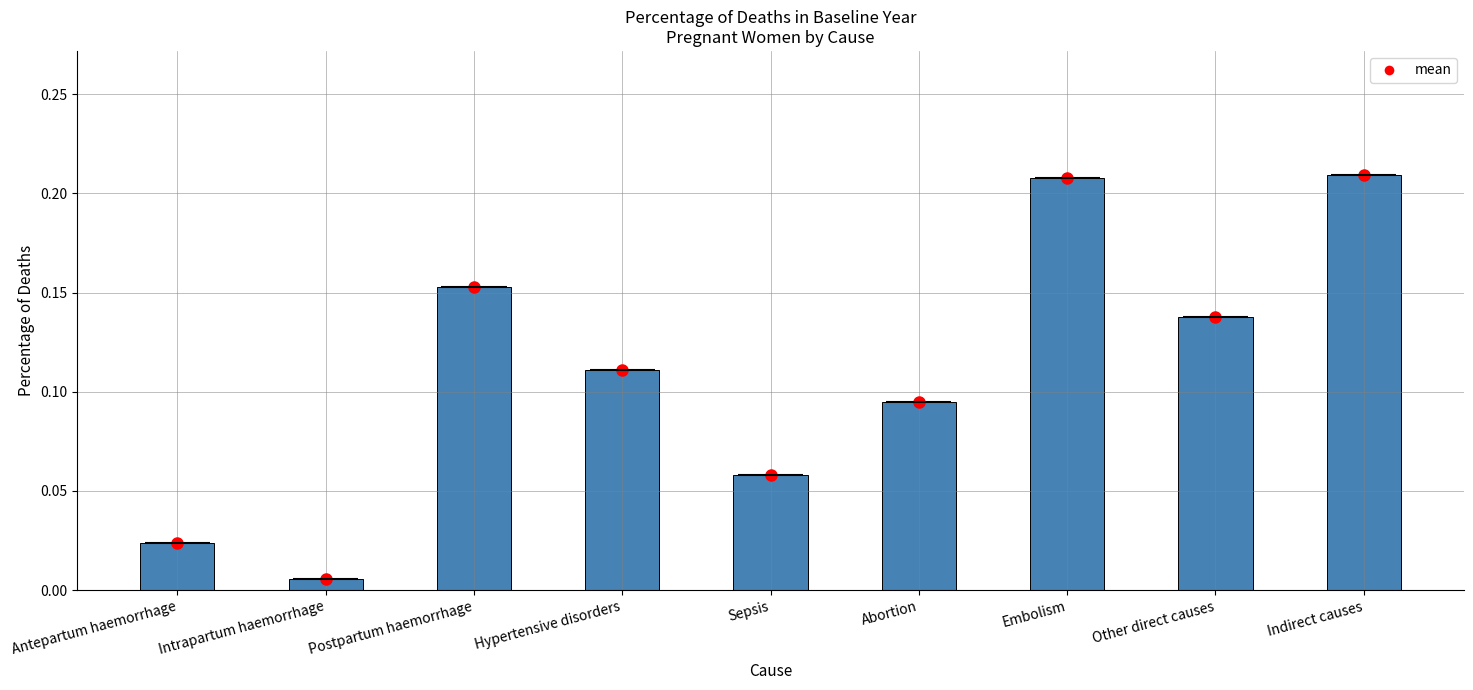

What is the change in value from Antepartum haemorrhage to Abortion?

+0.1